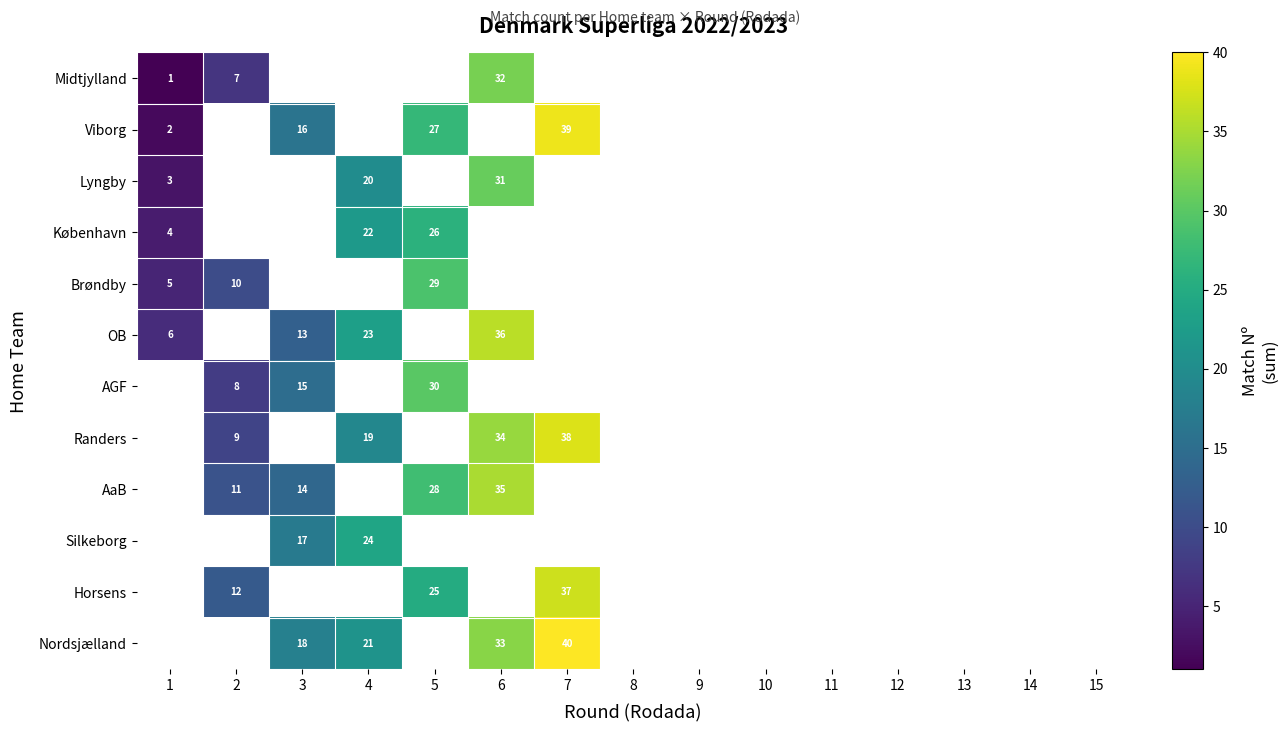

True or false: Midtjylland has a value of 32 at 6.

True